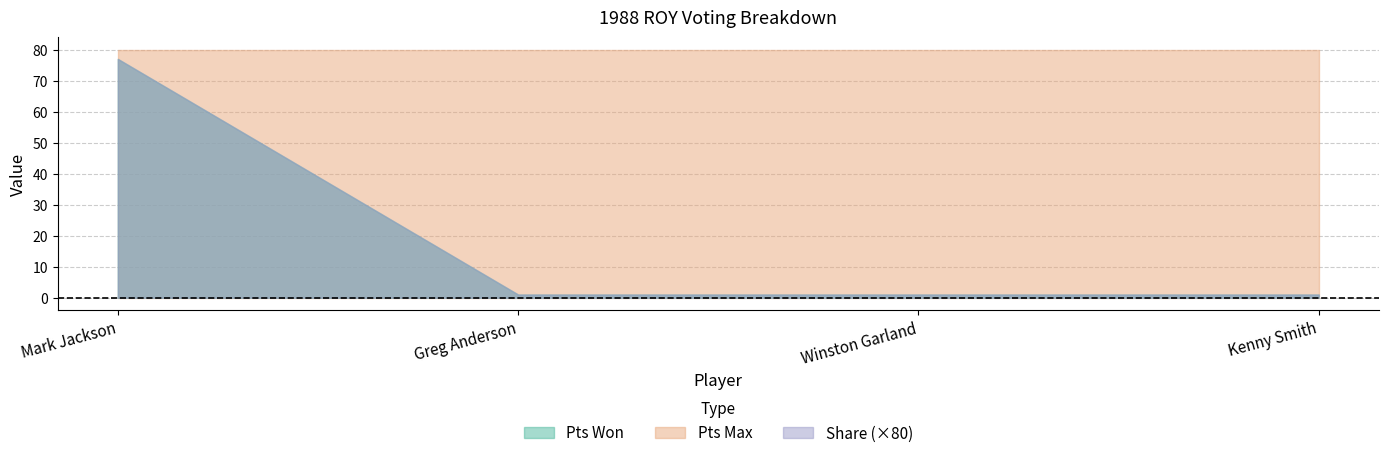

Rank the categories by Pts Won value from lowest to highest.

Greg Anderson, Winston Garland, Kenny Smith, Mark Jackson